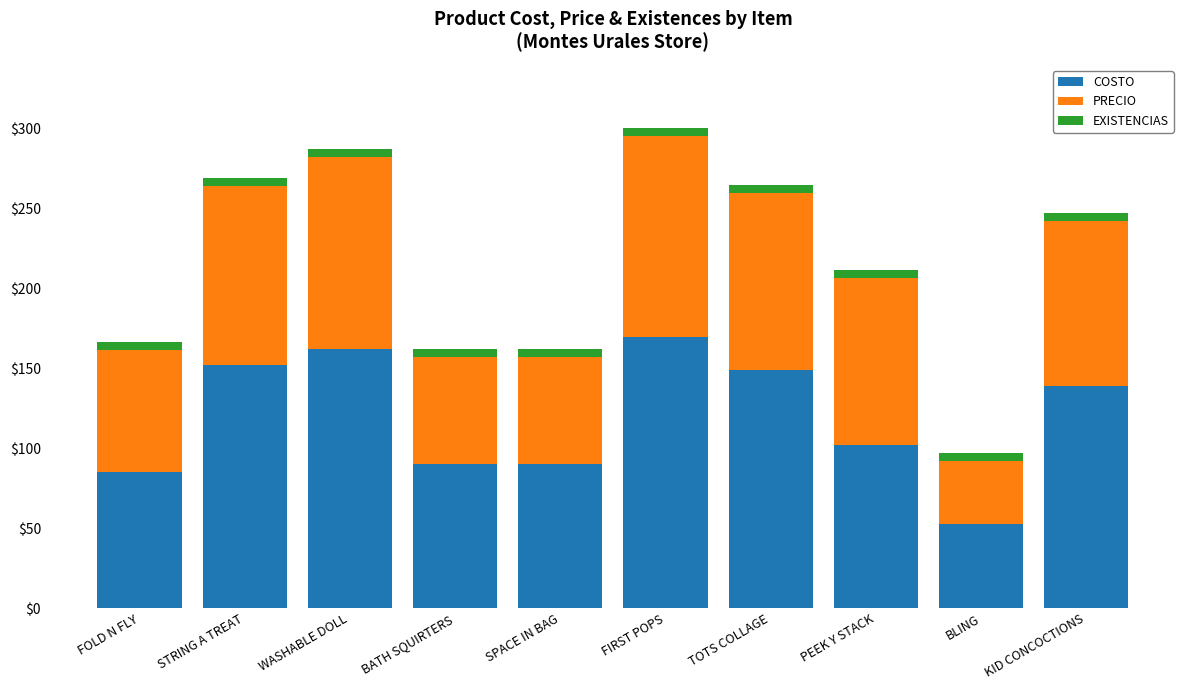

Which category has the lowest value in the COSTO series?

BLING